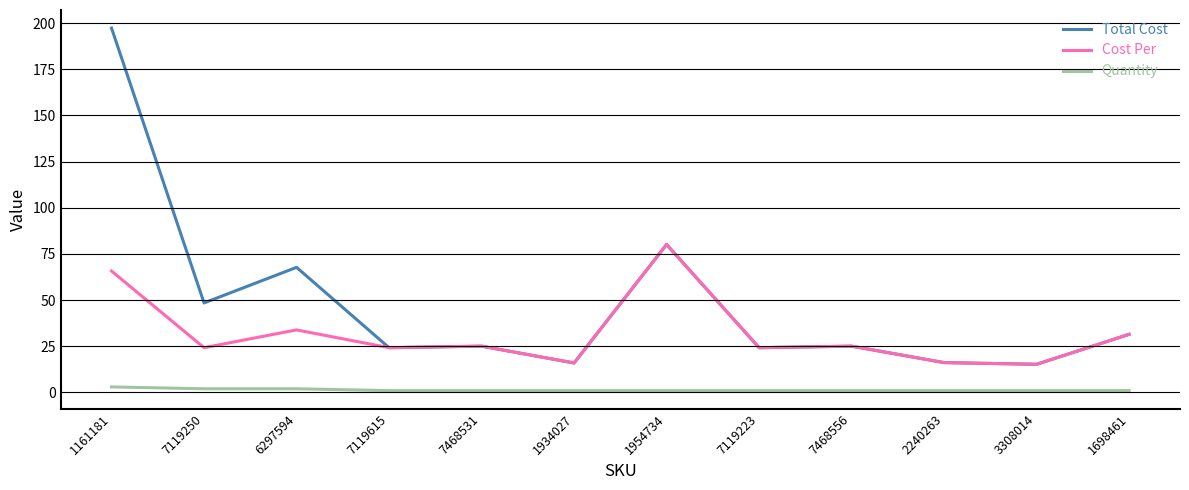

Which series has the widest spread of values?

Total Cost